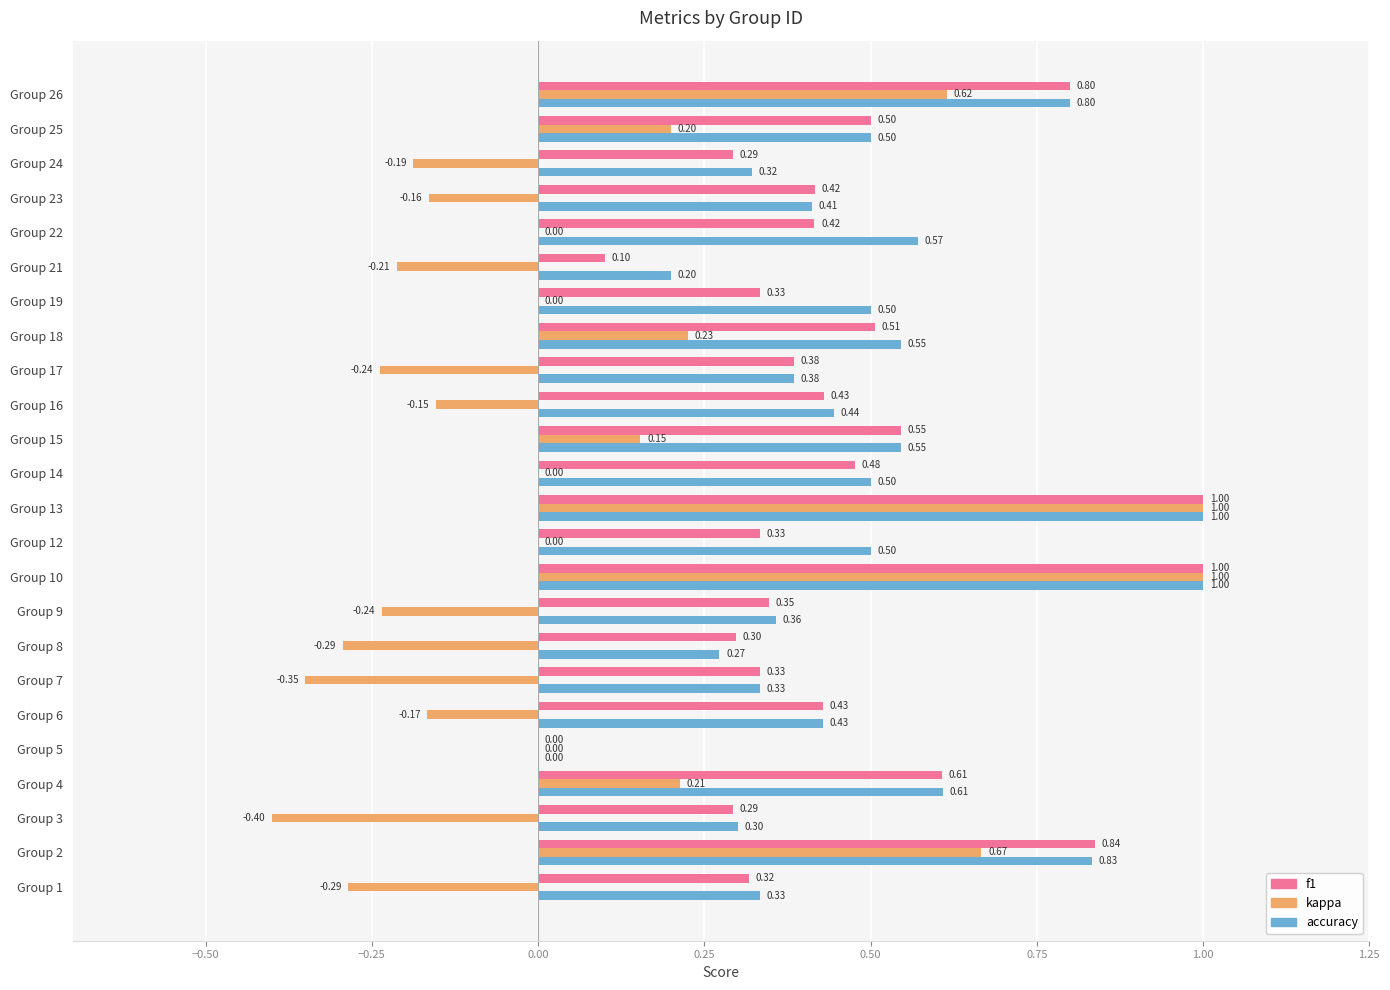

What is the total value across all series at Group 14?

1.0